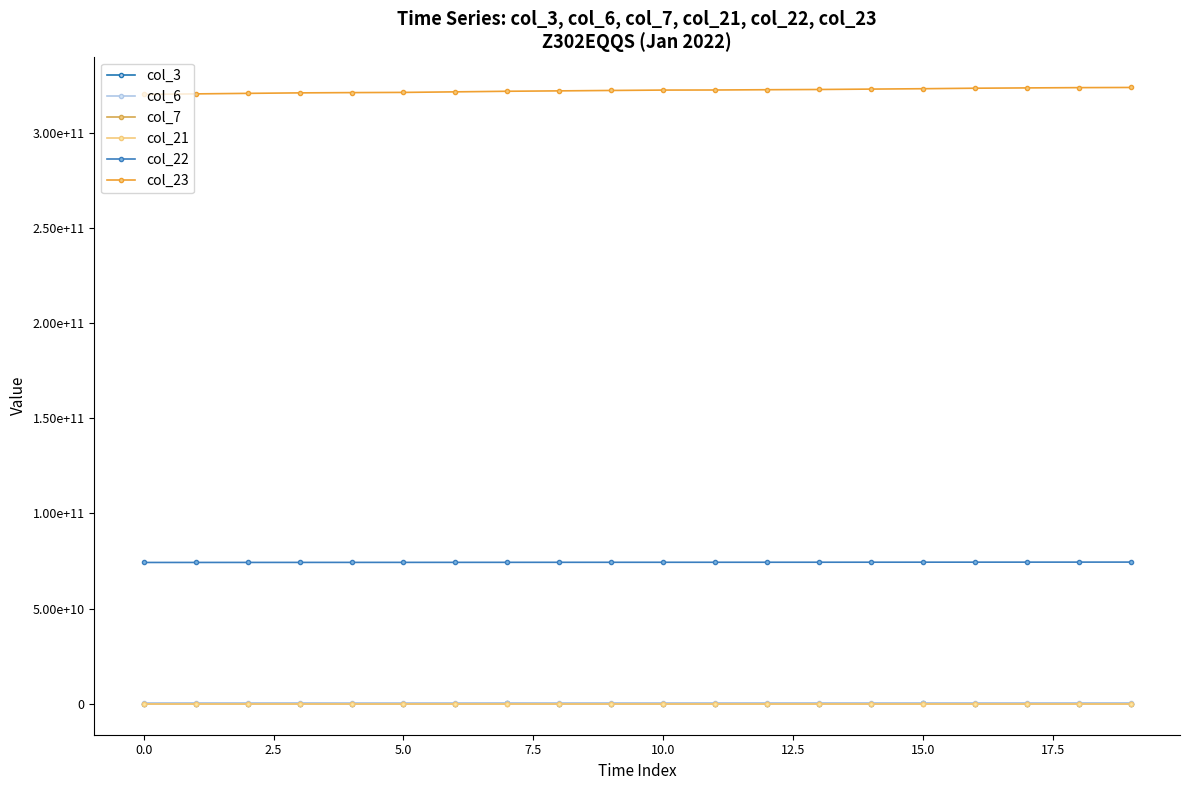

What is the average value of the col_7 series?

60706